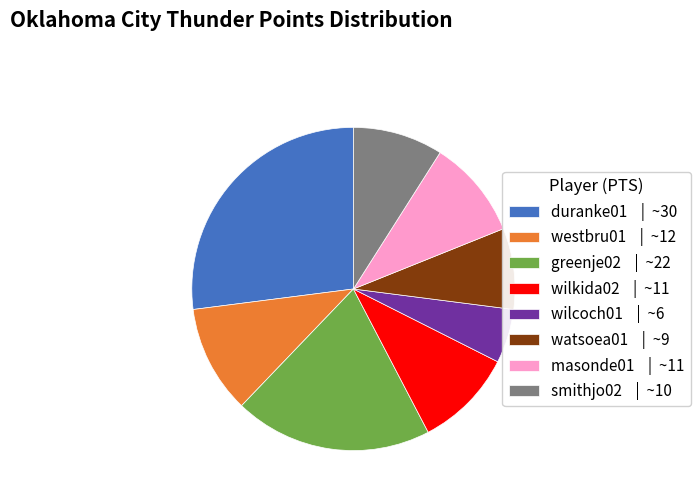

Combined, do wilkida02 | ~11 and greenje02 | ~22 account for over 50%?

No